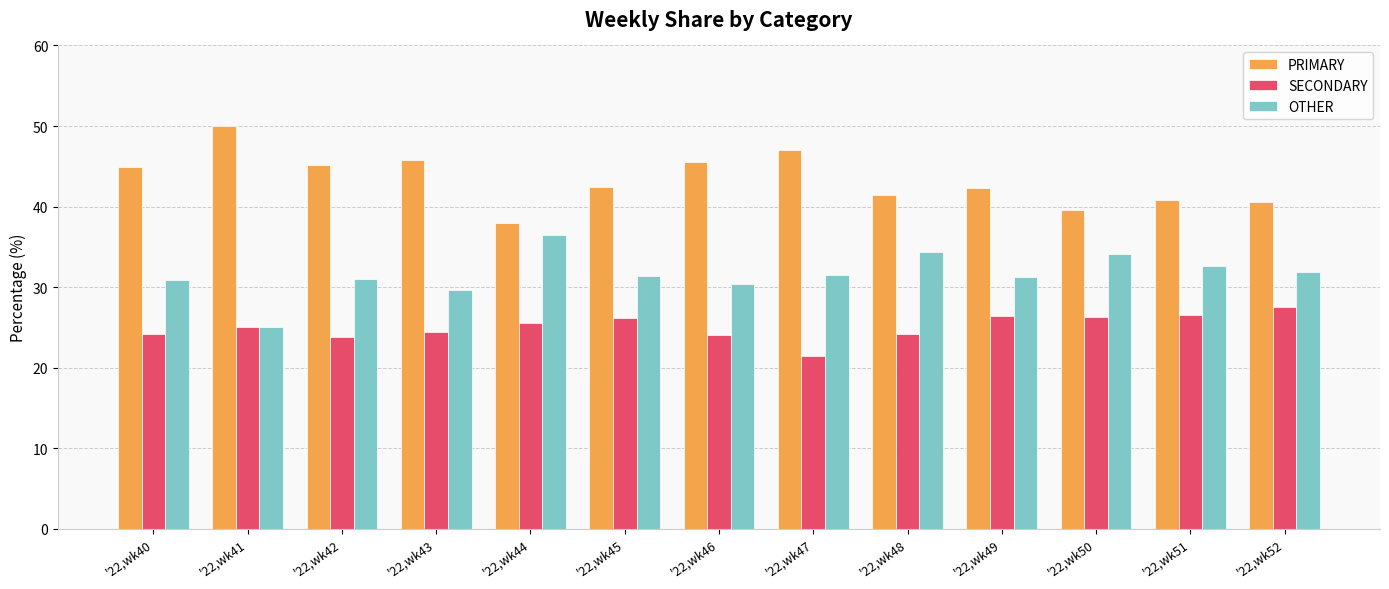

What is the value of the SECONDARY bar at the 6th from the left?

26.2